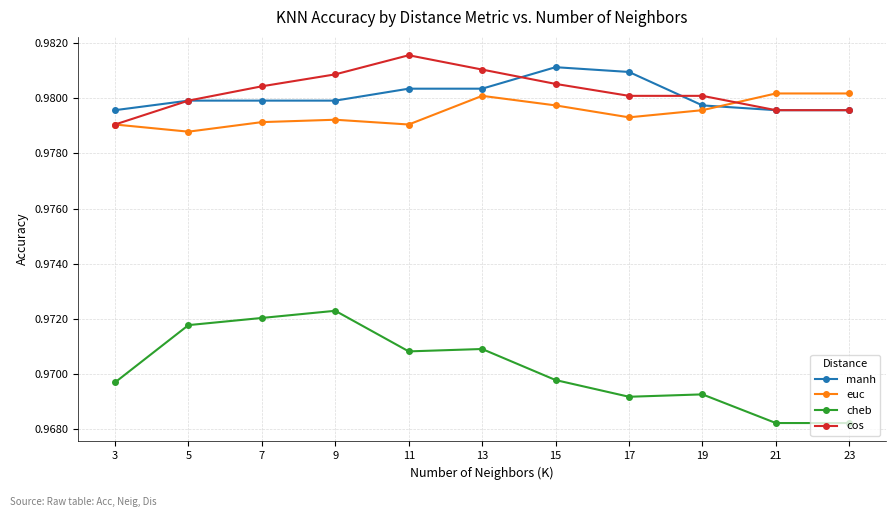

Which category has the highest value across all series?

11